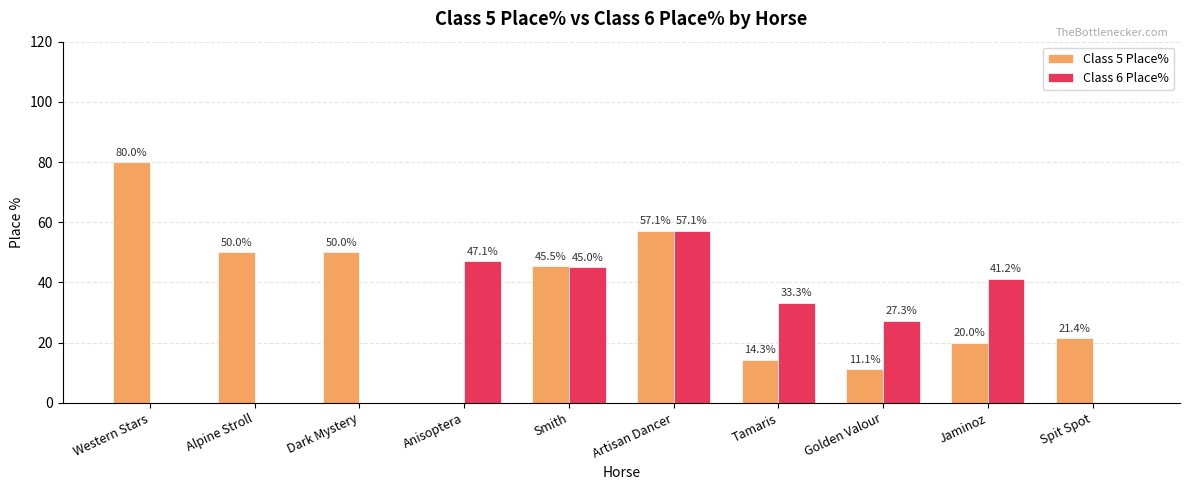

Where is Class 6 Place% nearest to the value 28?

Golden Valour